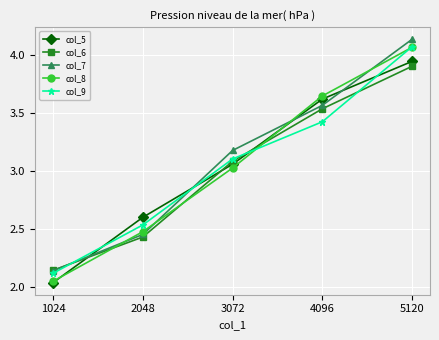

The col_7 series shows 3.5 at 2048. True or false?

False